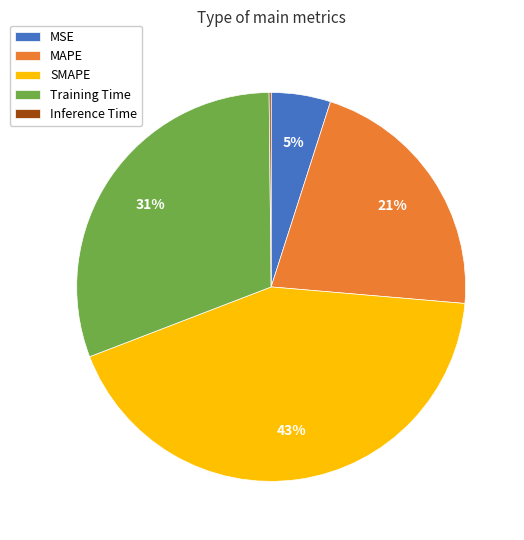

Is there a majority slice in this chart?

No